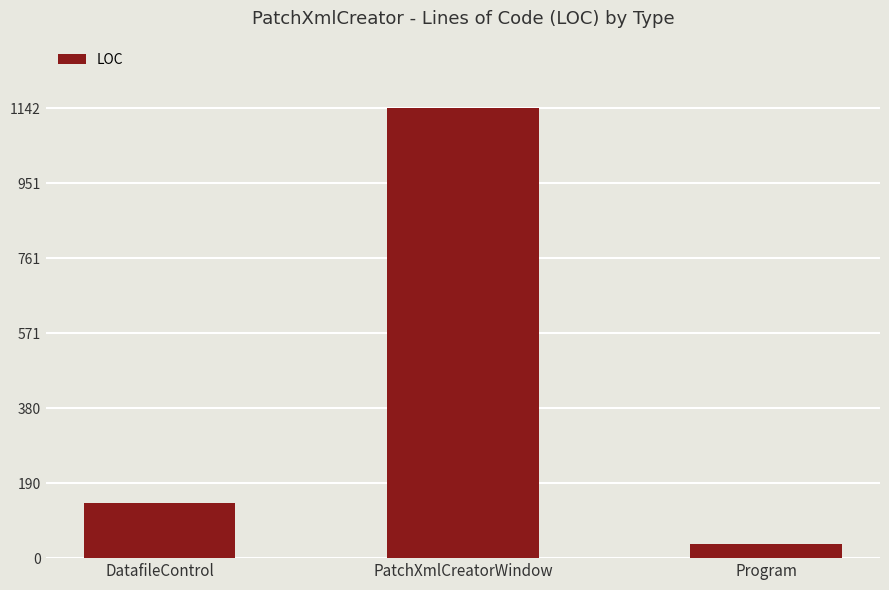

What is the label of the 1st bar from the left?

DatafileControl